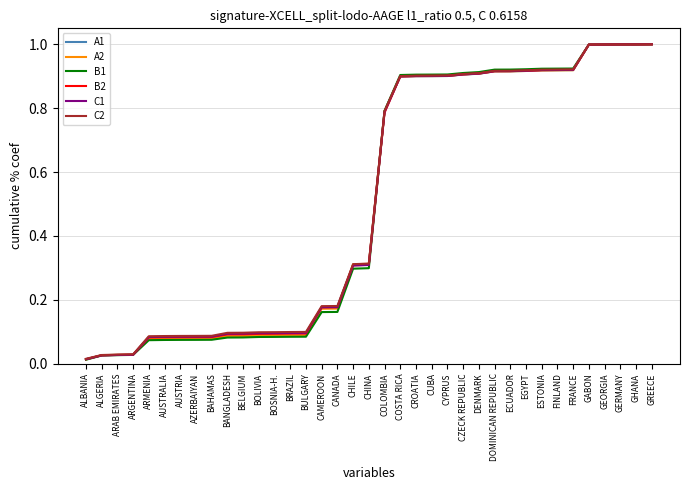

Is the value of B2 at CYPRUS greater than the value of C1 at GREECE?

No